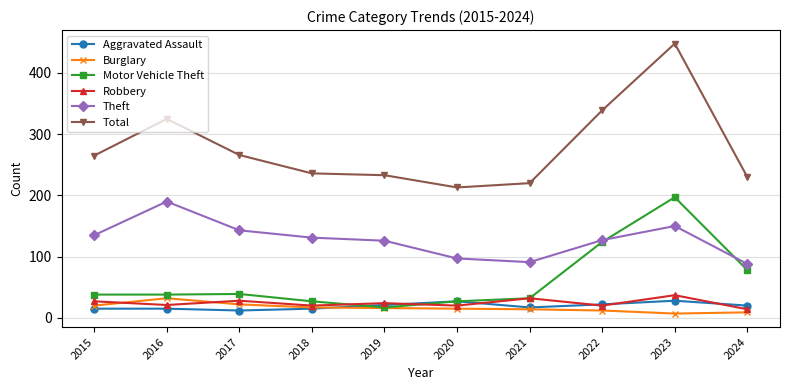

The Total series shows 265 at 2015. True or false?

True